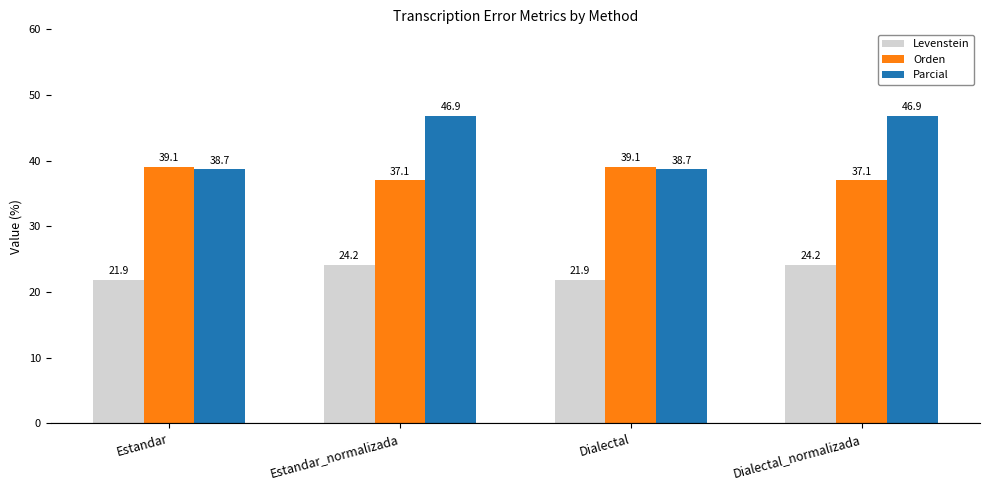

What is the difference between the highest and lowest values at Dialectal_normalizada?

22.7